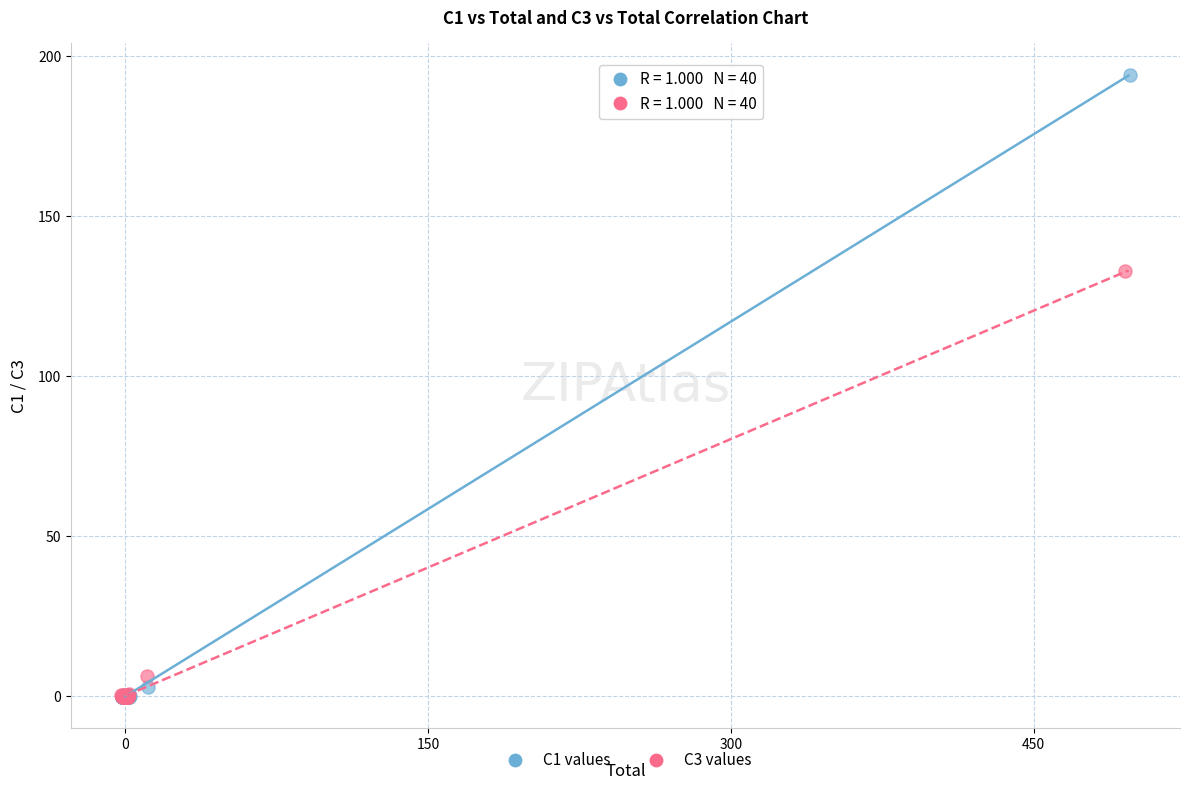

Which series contains the highest Y value?

C1 values